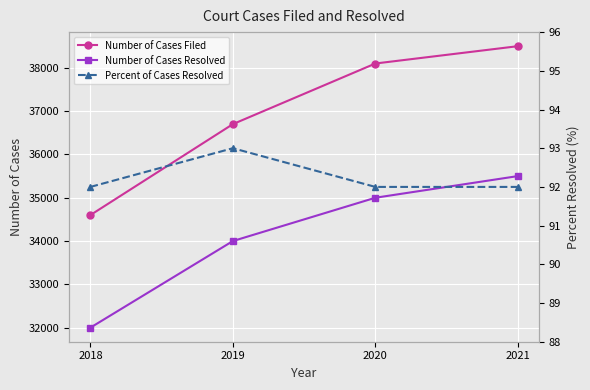

What is the average value of the Percent of Cases Resolved series?

92